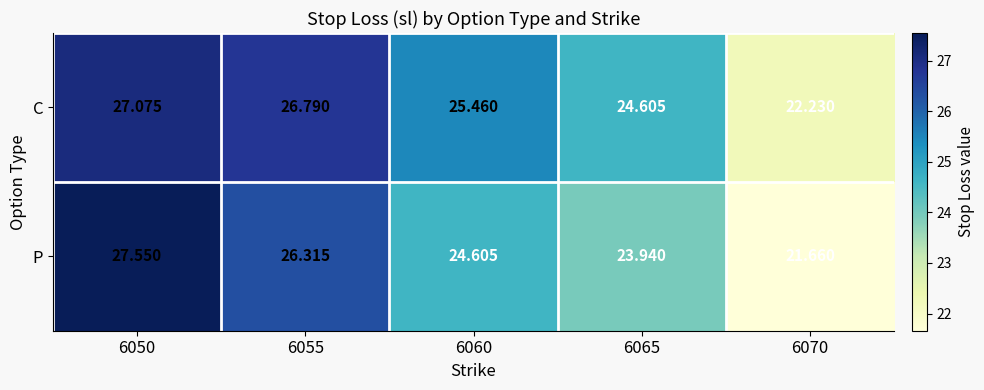

Is the value of P at 6055 greater than the value of C at 6055?

No